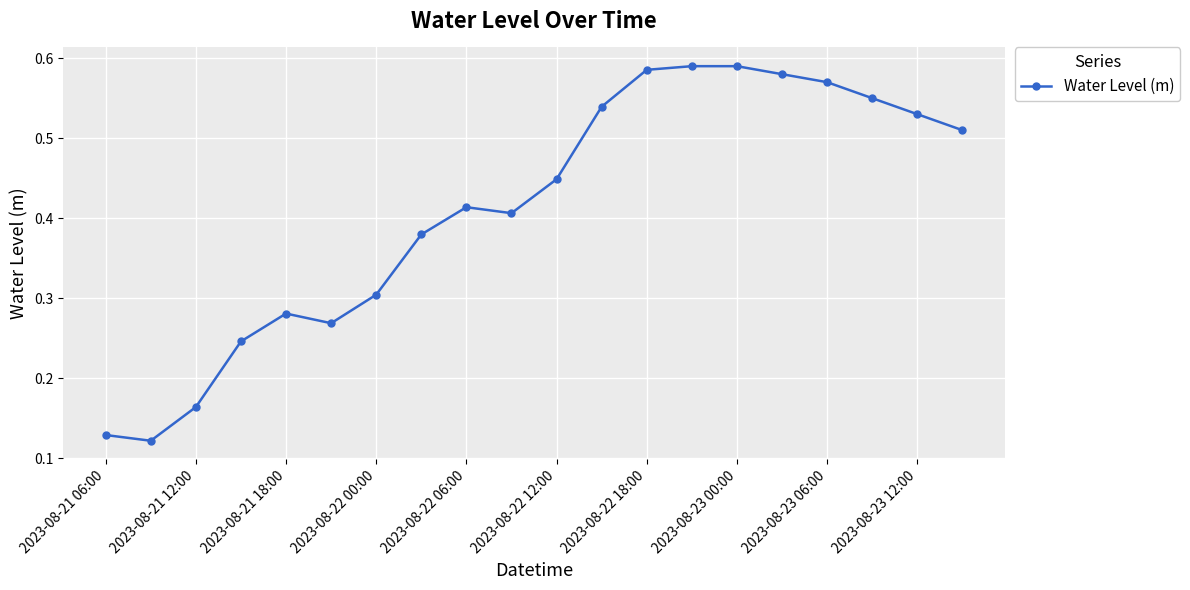

True or false: the data has more than 1 interior local peaks.

True